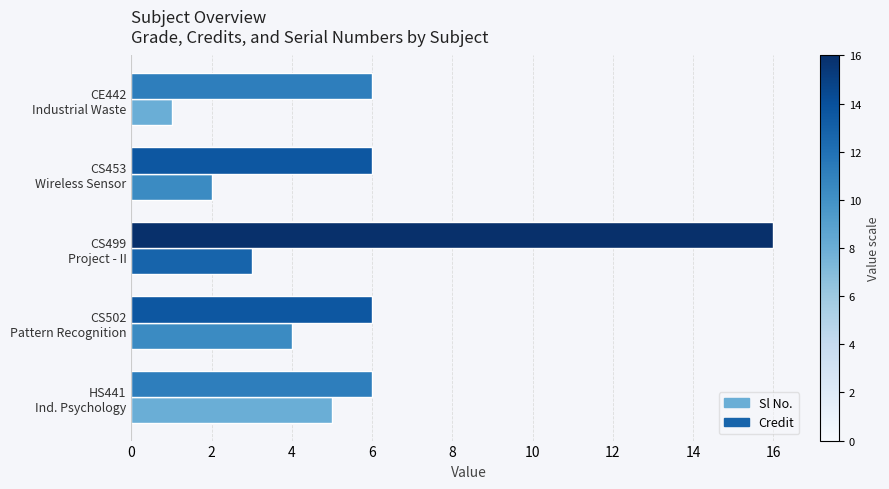

What is the sum of all Credit values?

40